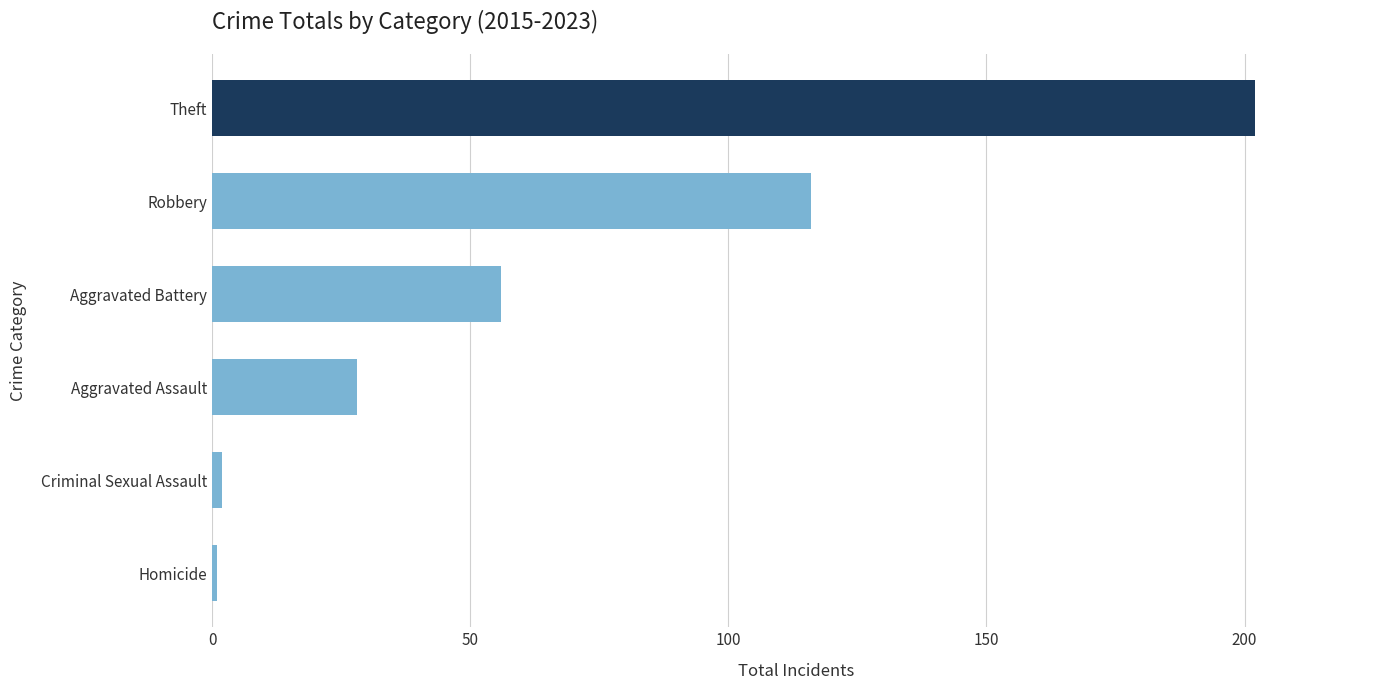

Count the number of categories in the chart.

6